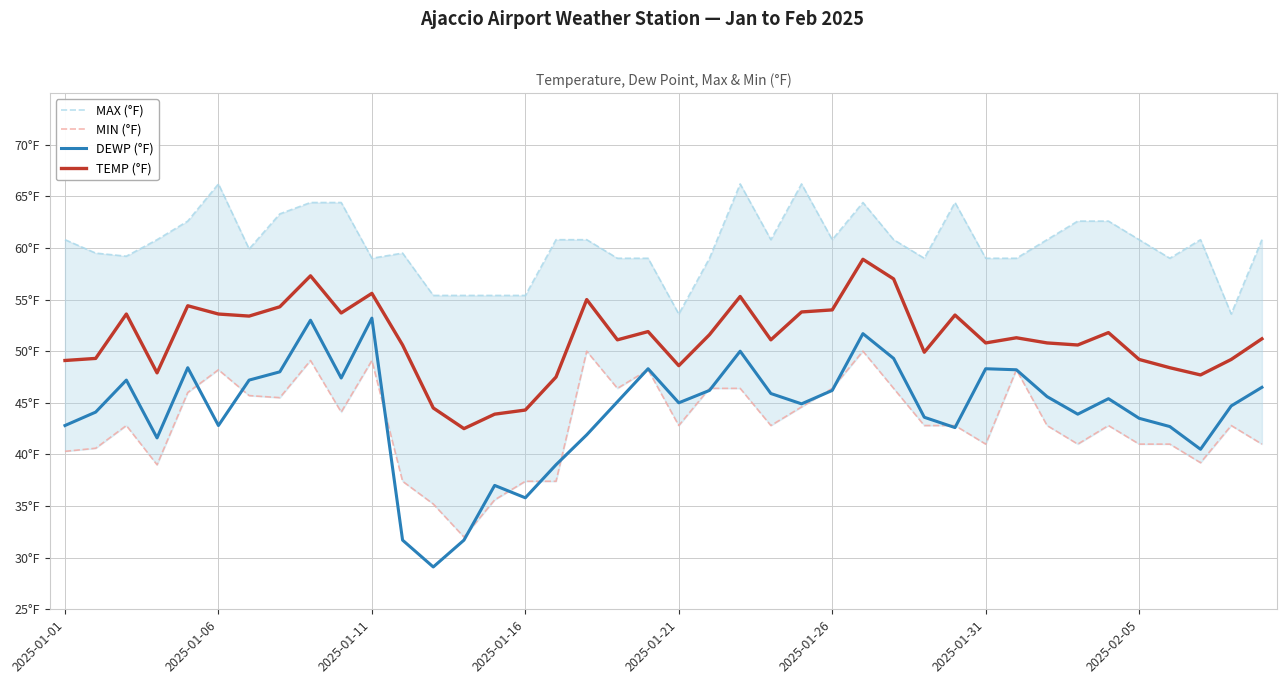

What is the sum of the MAX (°F) values at 29 and 27?

125.2